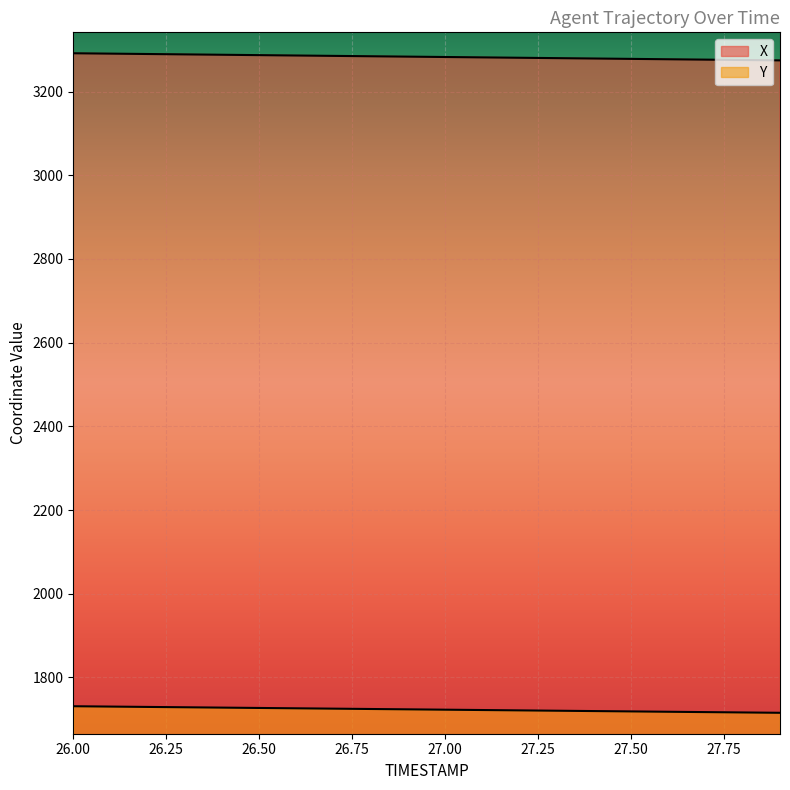

What is the minimum value shown in the chart?

1715.5